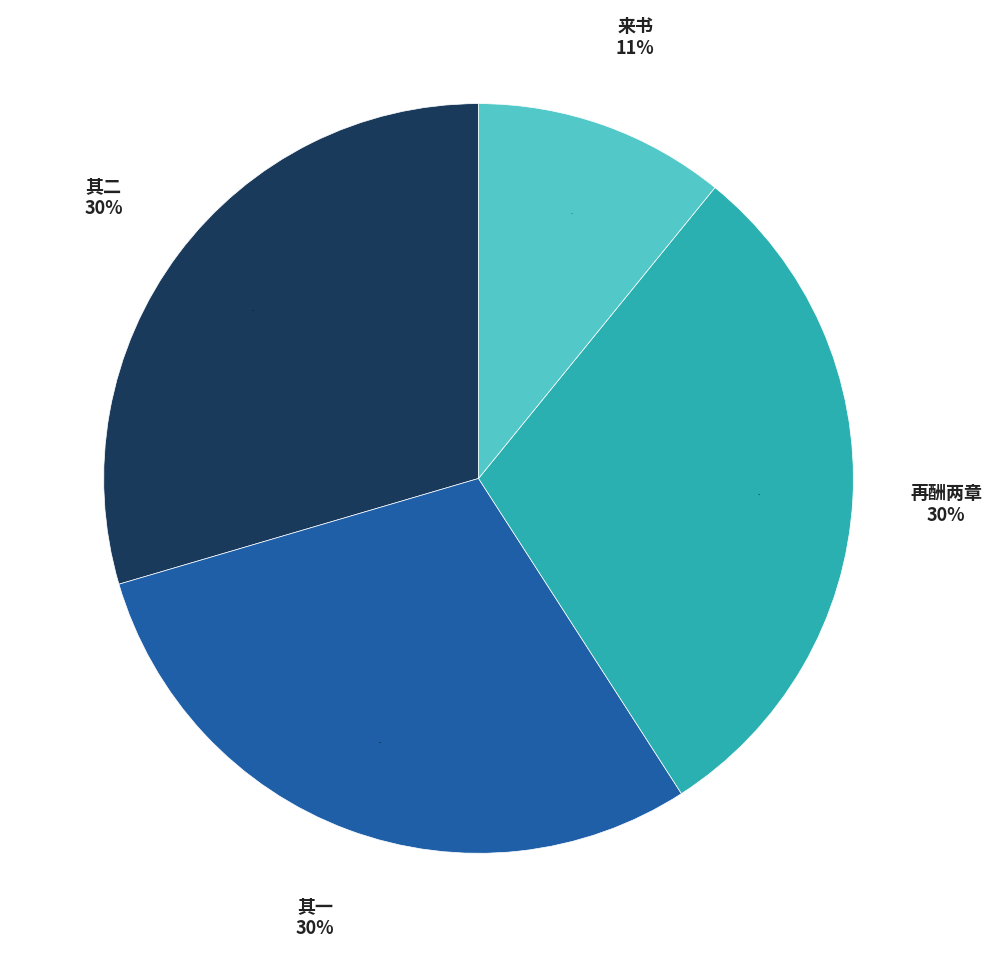

What percentage do 伯平复叠前韵以坚游吴之约再酬两章并答来书 其二 and 伯平复叠前韵以坚游吴之约再酬两章并答来书 together represent?

40.4%